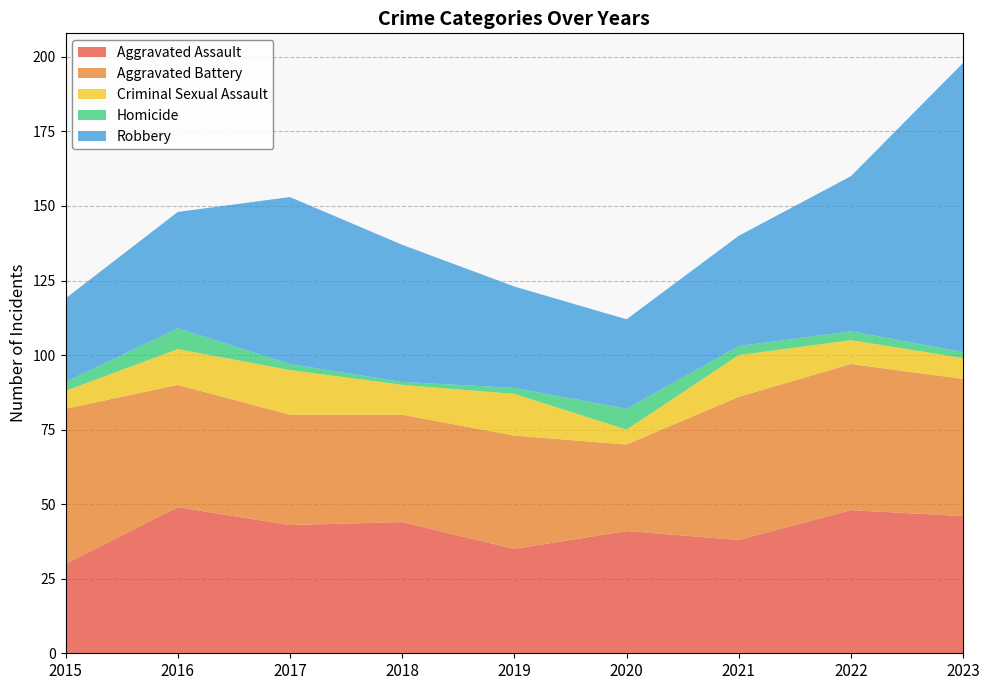

Reading left to right, extract all data points from this chart.

Aggravated Assault: 2015=30	2016=49	2017=43	2018=44	2019=35	2020=41	2021=38	2022=48	2023=46
Aggravated Battery: 2015=52	2016=41	2017=37	2018=36	2019=38	2020=29	2021=48	2022=49	2023=46
Criminal Sexual Assault: 2015=6	2016=12	2017=15	2018=10	2019=14	2020=5	2021=14	2022=8	2023=7
Homicide: 2015=3	2016=7	2017=2	2018=1	2019=2	2020=7	2021=3	2022=3	2023=2
Robbery: 2015=28	2016=39	2017=56	2018=46	2019=34	2020=30	2021=37	2022=52	2023=97